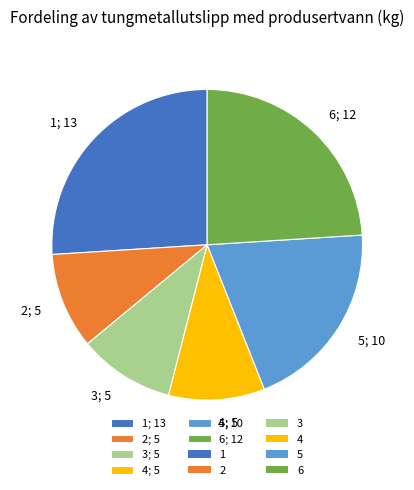

Which has a higher value, 3; 5 or 1; 13?

1; 13